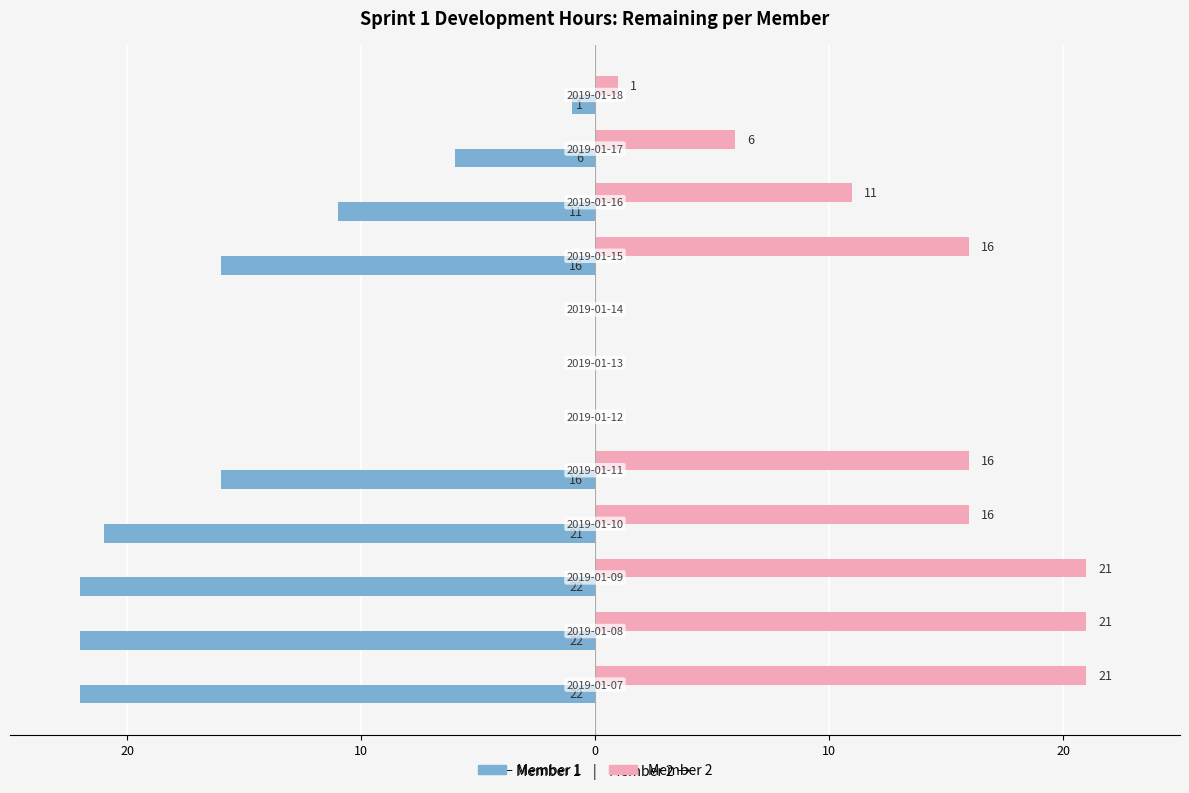

What are all the series names shown in the legend?

Member 1, Member 2